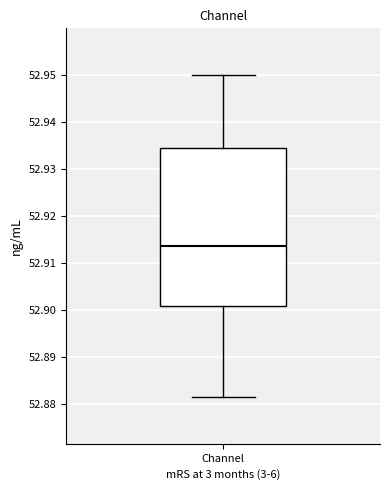

Read this box plot against the y-axis: the position of the median line, the range covered by the box, and the ends of both whiskers. The values are not printed on the chart, so give them approximately, as read against the axis.

median 52.914, box 52.901 to 52.934, whiskers 52.881 to 52.950